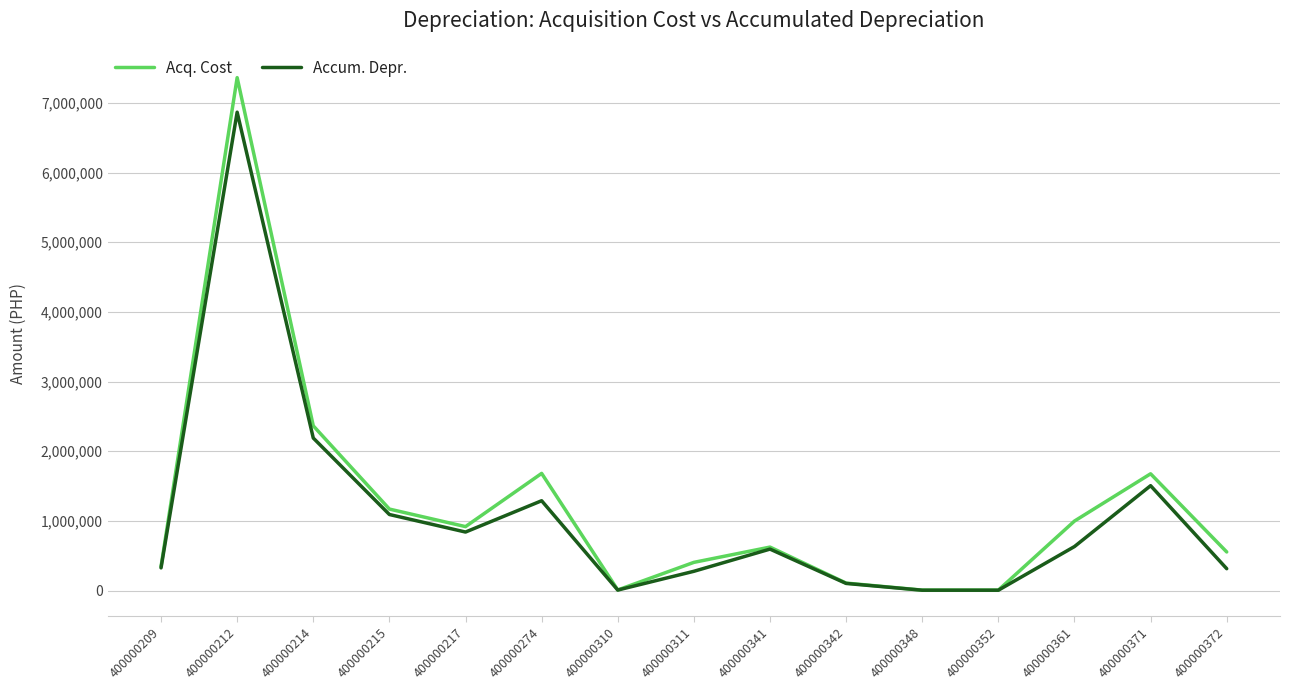

What are all the series names shown in the legend?

Acq. Cost, Accum. Depr.